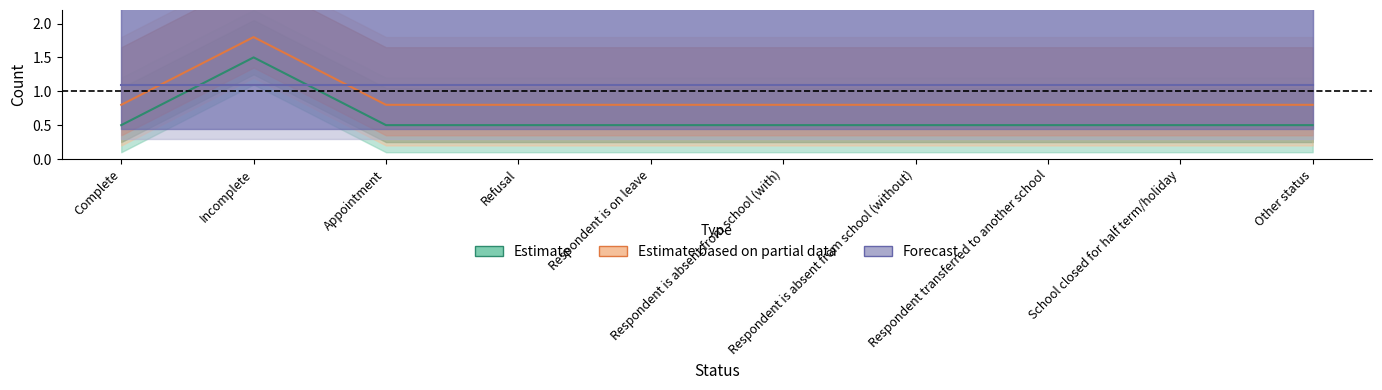

True or false: Forecast has a value of 1.1 at Respondent is absent from school (with).

True